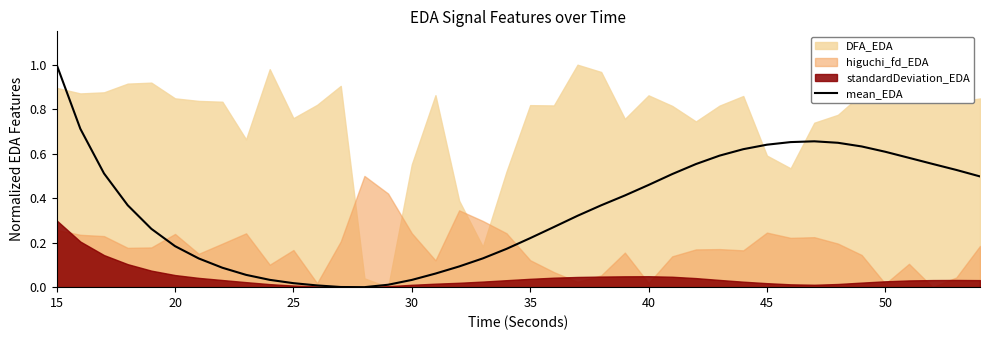

What is the maximum value shown in the chart?

1.0